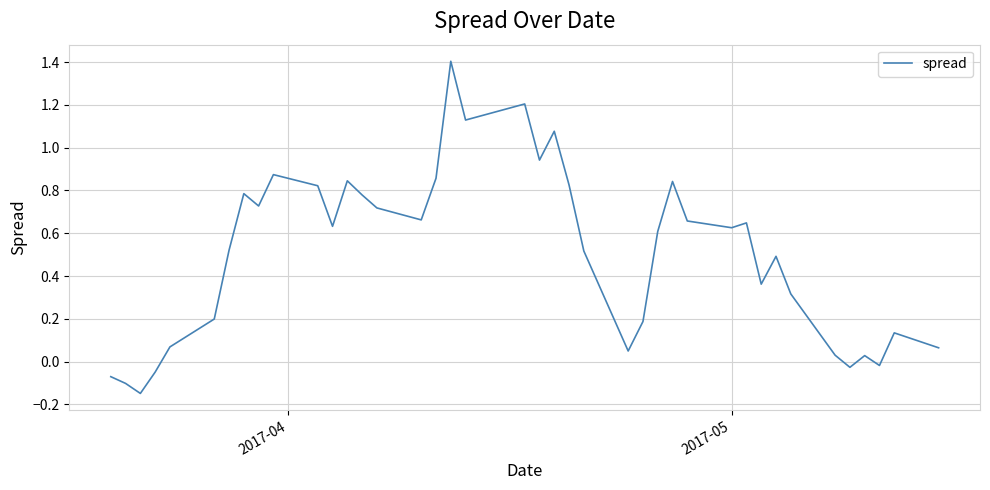

What is the greatest value displayed?

1.4